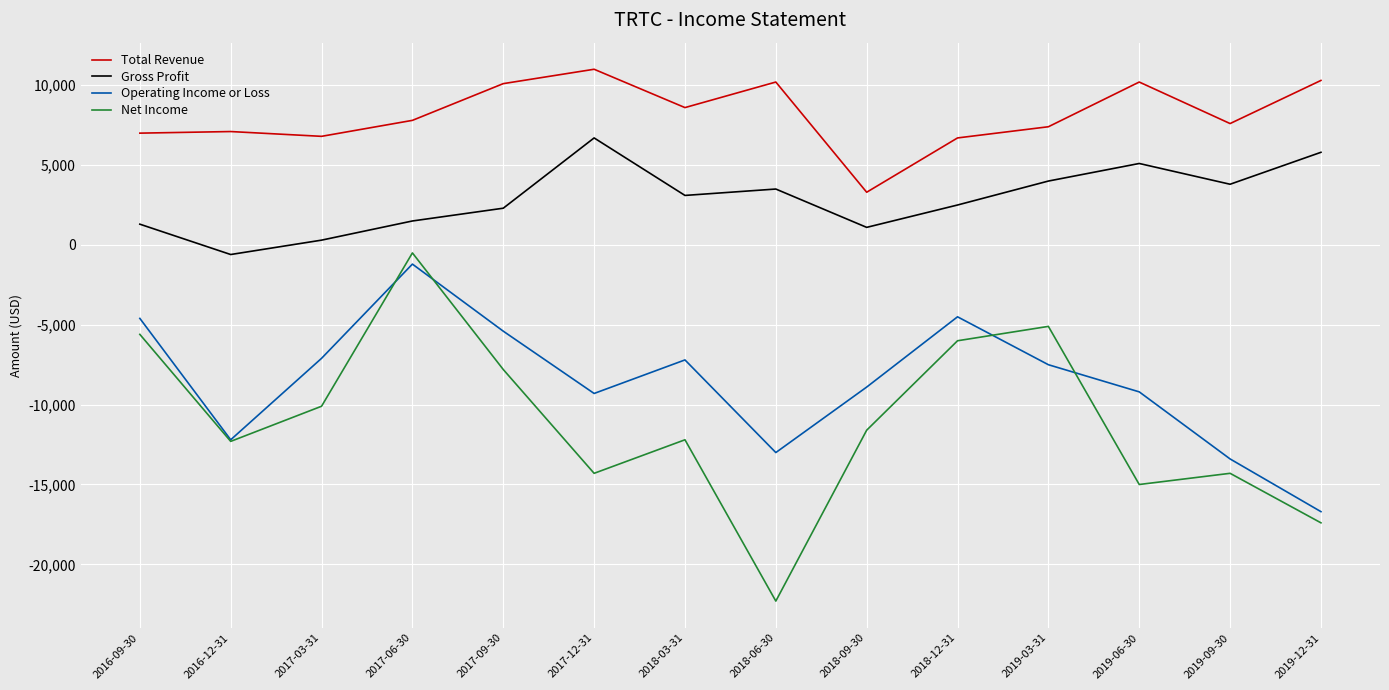

The value of Total Revenue at 2018-06-30 is 5052. True or false?

False